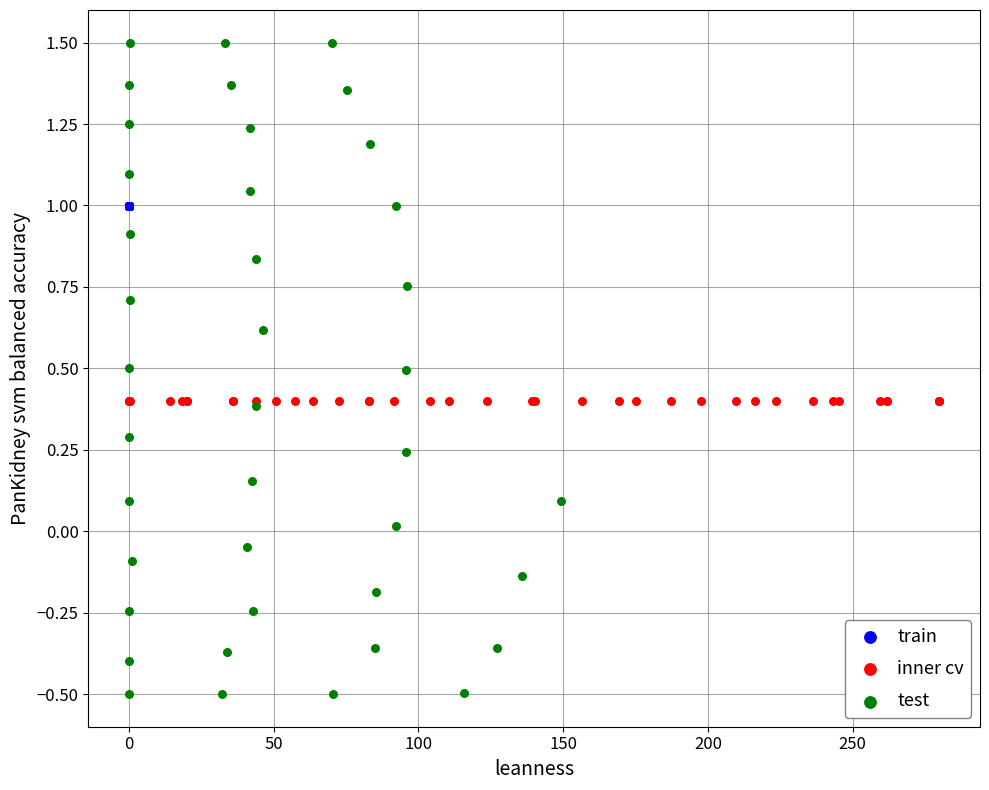

Which series reaches the minimum Y coordinate?

test